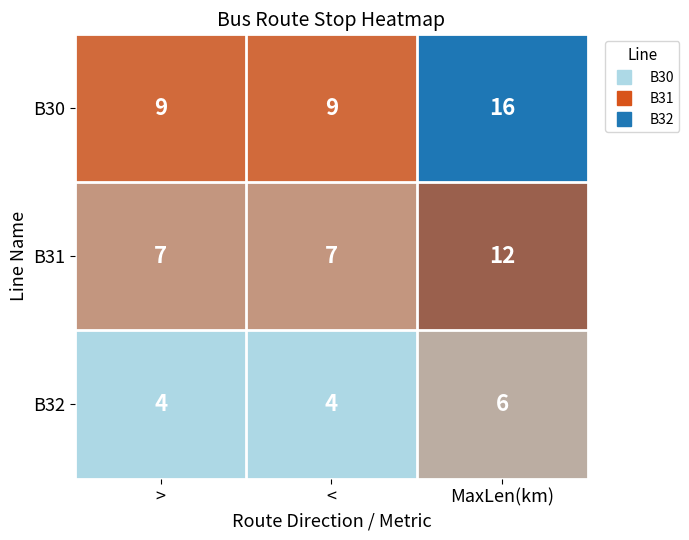

Which series has the widest spread of values?

B30